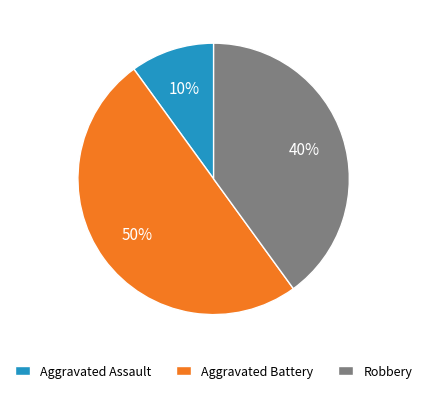

True or false: Aggravated Battery accounts for 39% of the total.

False